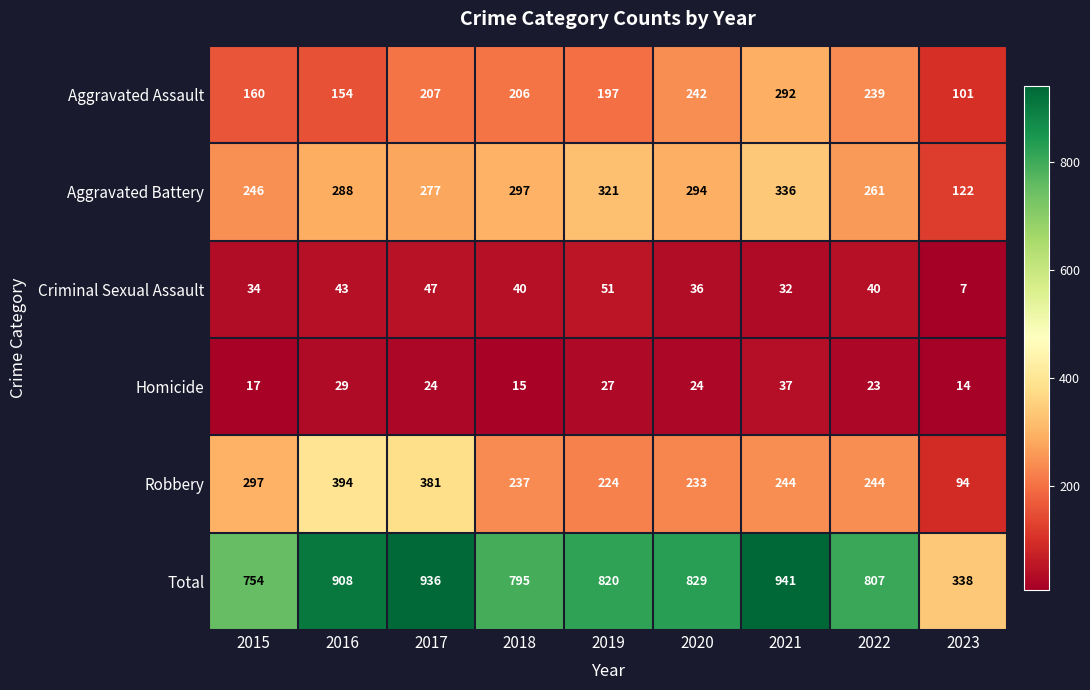

Rank the series by their maximum value, from lowest to highest.

Homicide, Criminal Sexual Assault, Aggravated Assault, Aggravated Battery, Robbery, Total